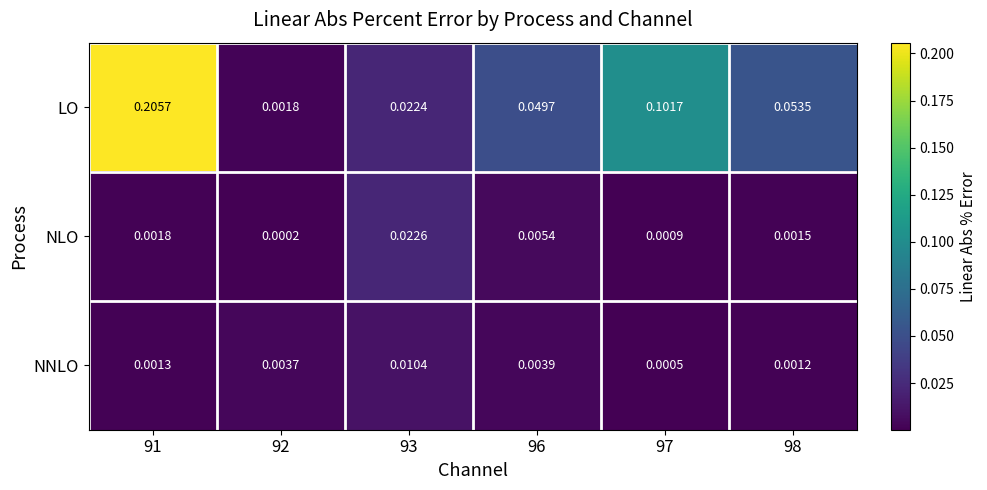

Between 91 and 93, which series saw the biggest shift?

LO